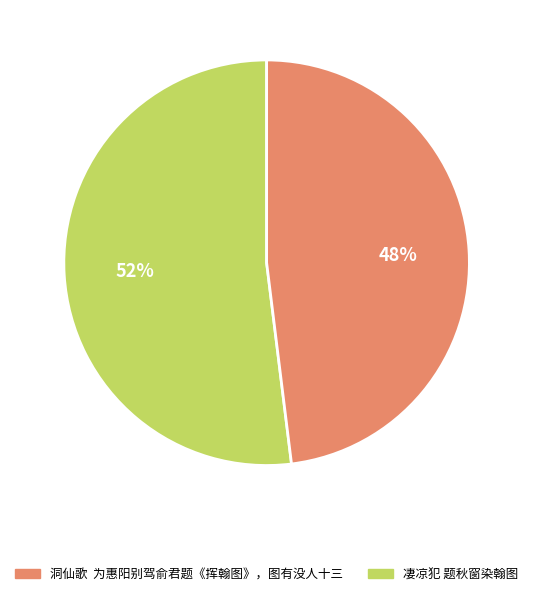

Is there a majority slice in this chart?

Yes